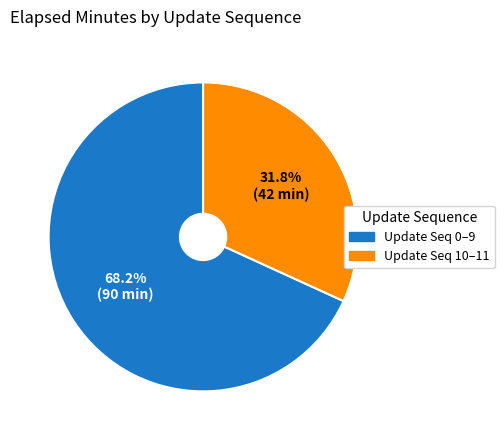

Is there any slice that represents more than half of the pie?

Yes